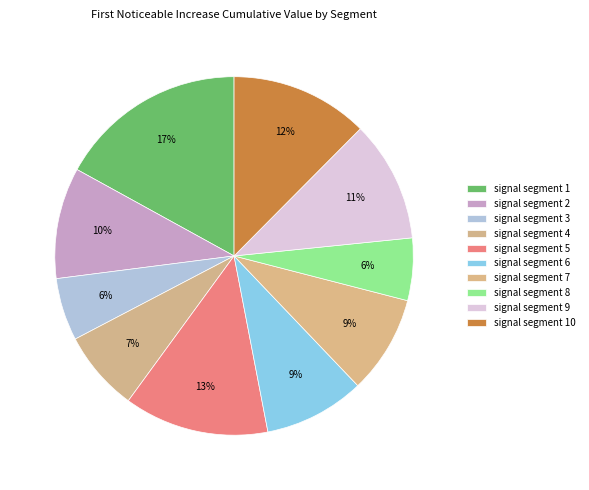

Count the number of slices in the pie.

10